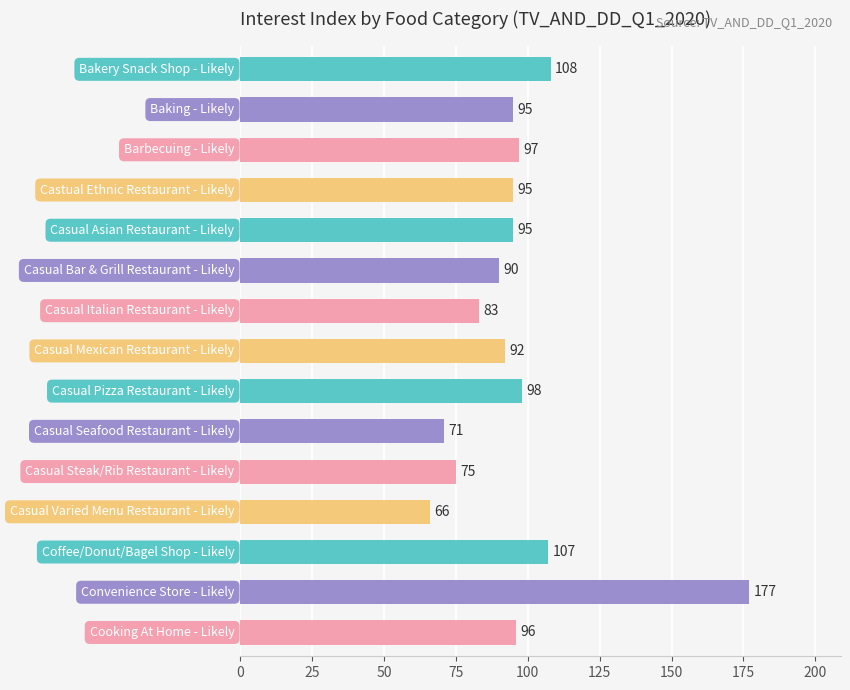

Reading top to bottom, what are all the values shown in this chart?

108	95	97	95	95	90	83	92	98	71	75	66	107	177	96